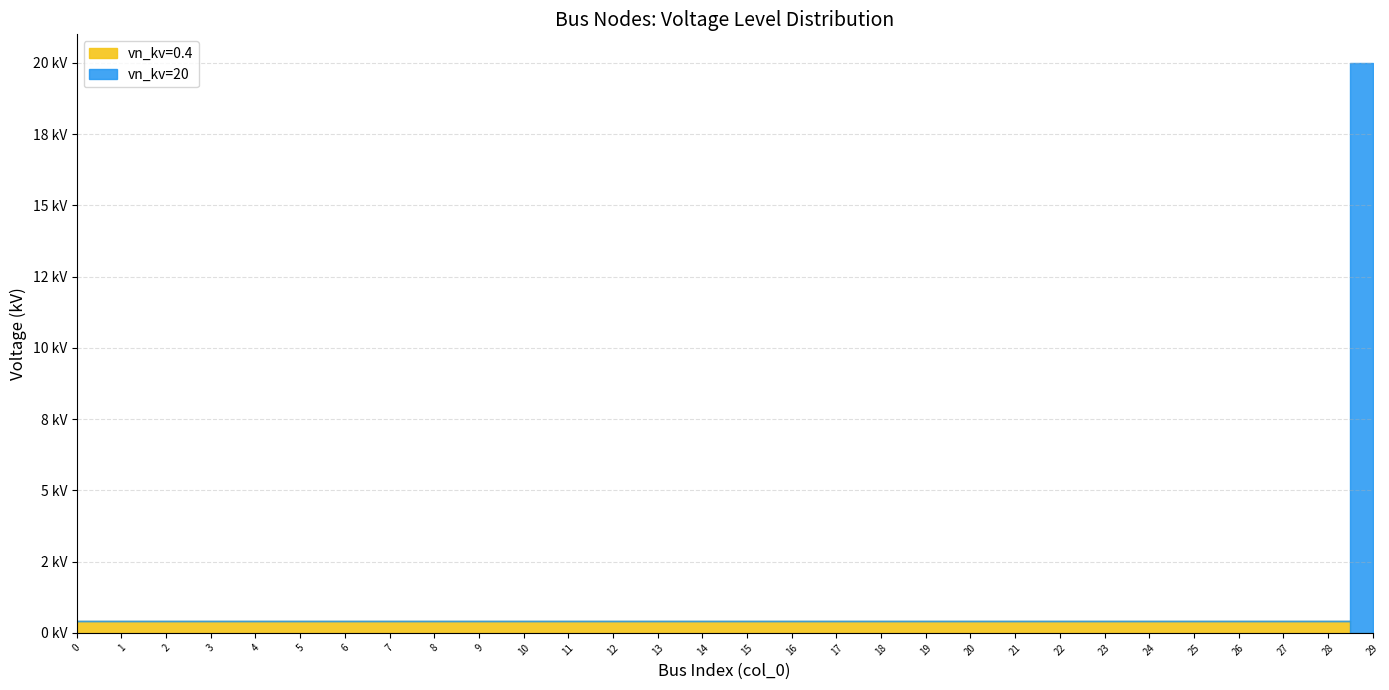

What is the sum of the vn_kv=0.4 values at 12 and 9?

0.8